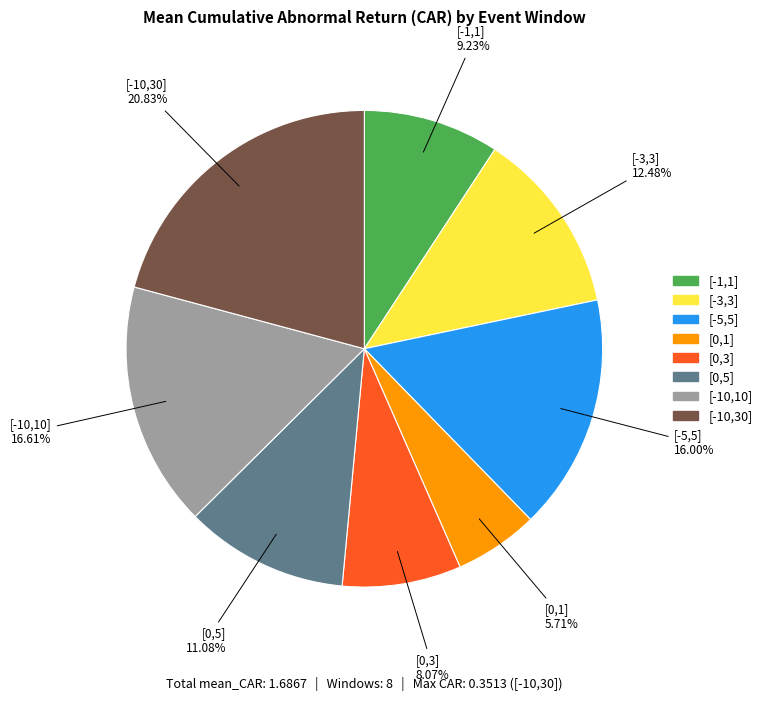

True or false: [-5,5] accounts for 16% of the total.

True